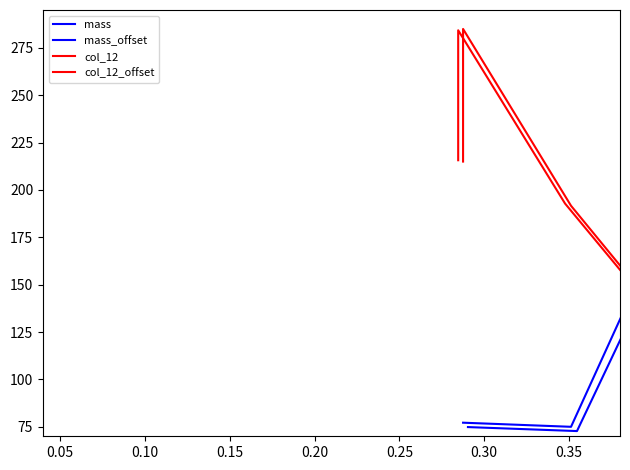

How many series are shown in this chart?

4